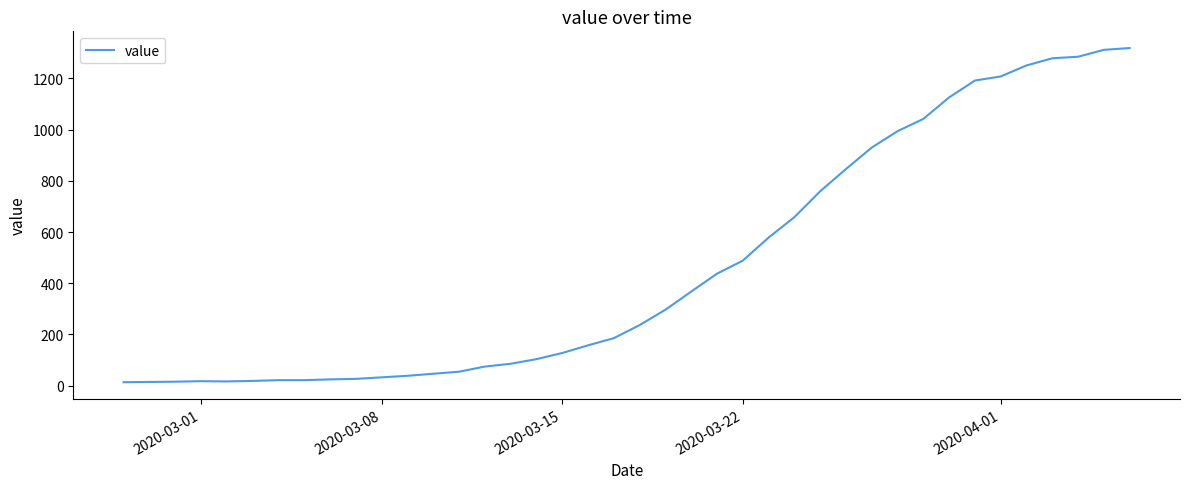

What is the maximum value shown in the chart?

1319